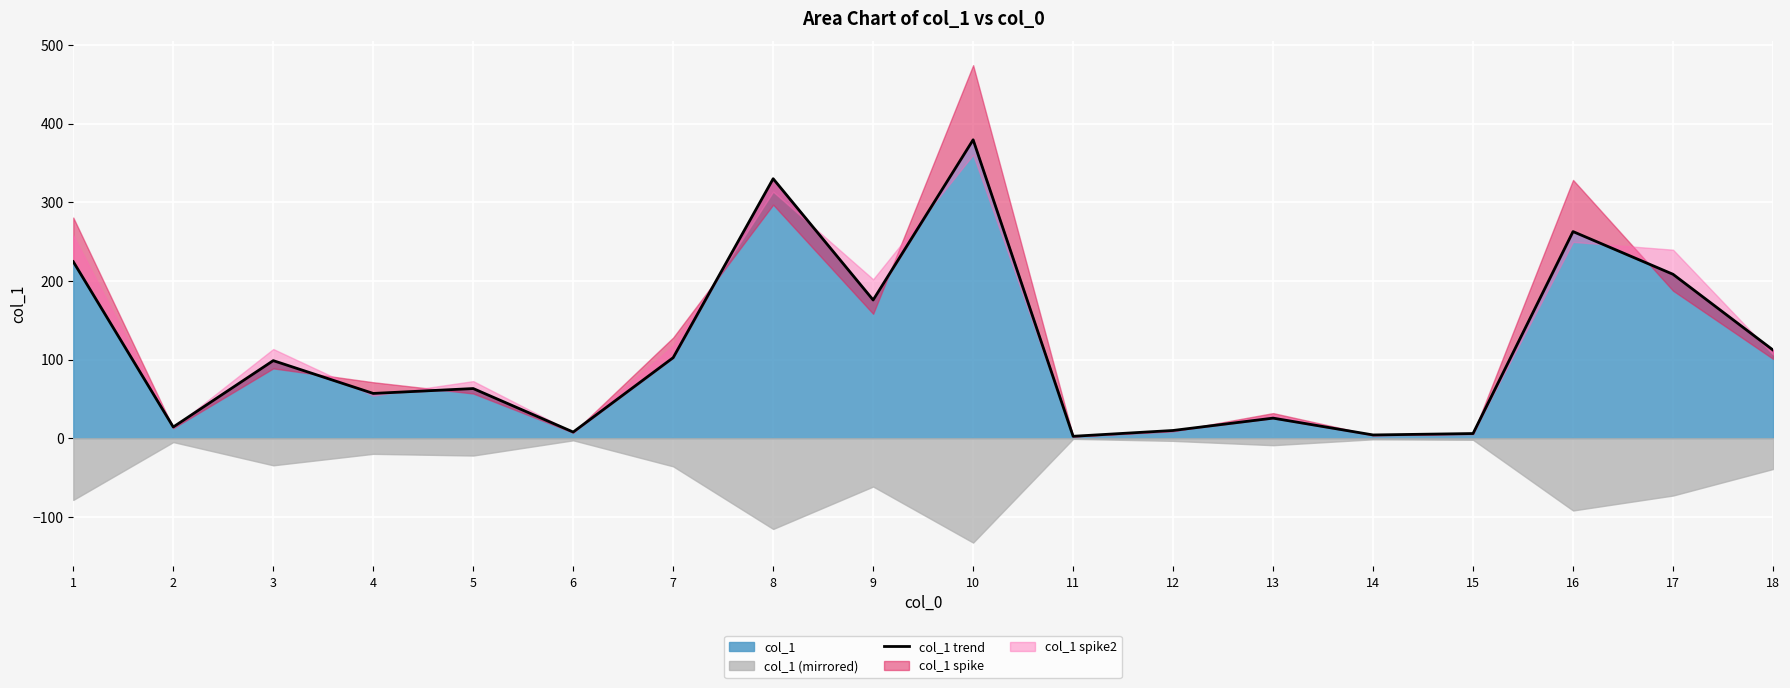

The value of col_1 at 13 is 25.5. True or false?

True